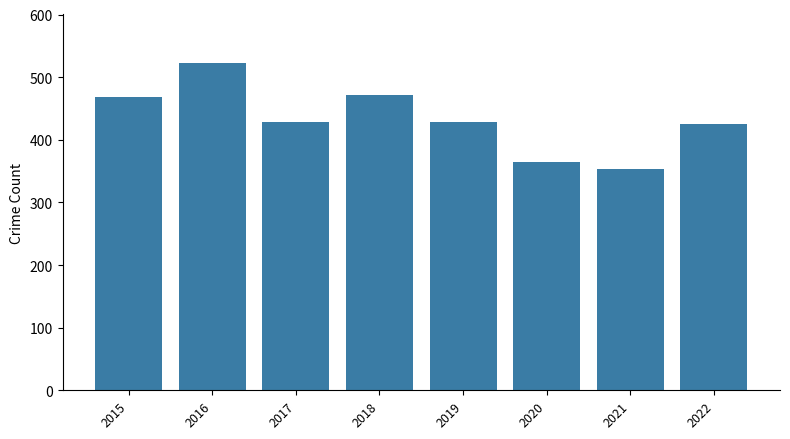

What is the value of the 1st bar from the left?

468